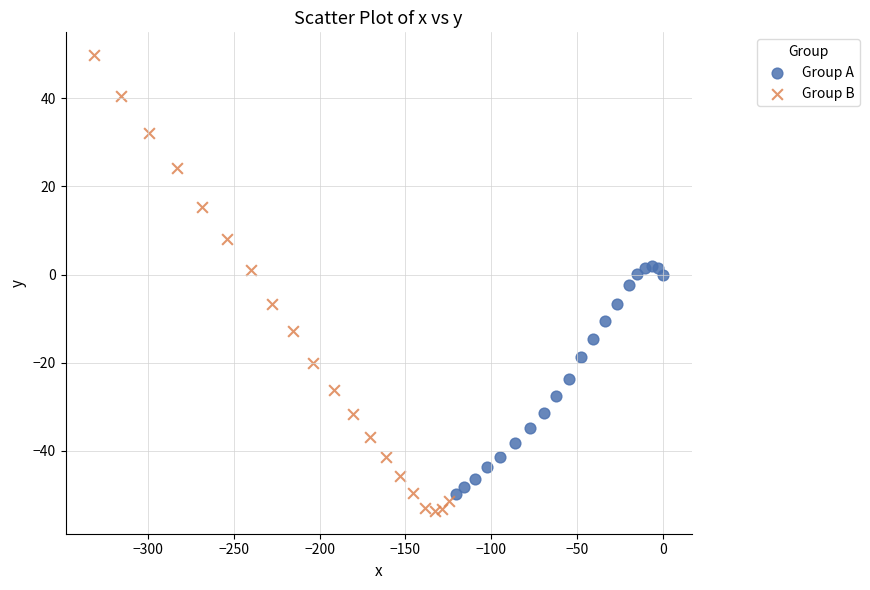

Which series has the largest Y range (max minus min)?

Group B